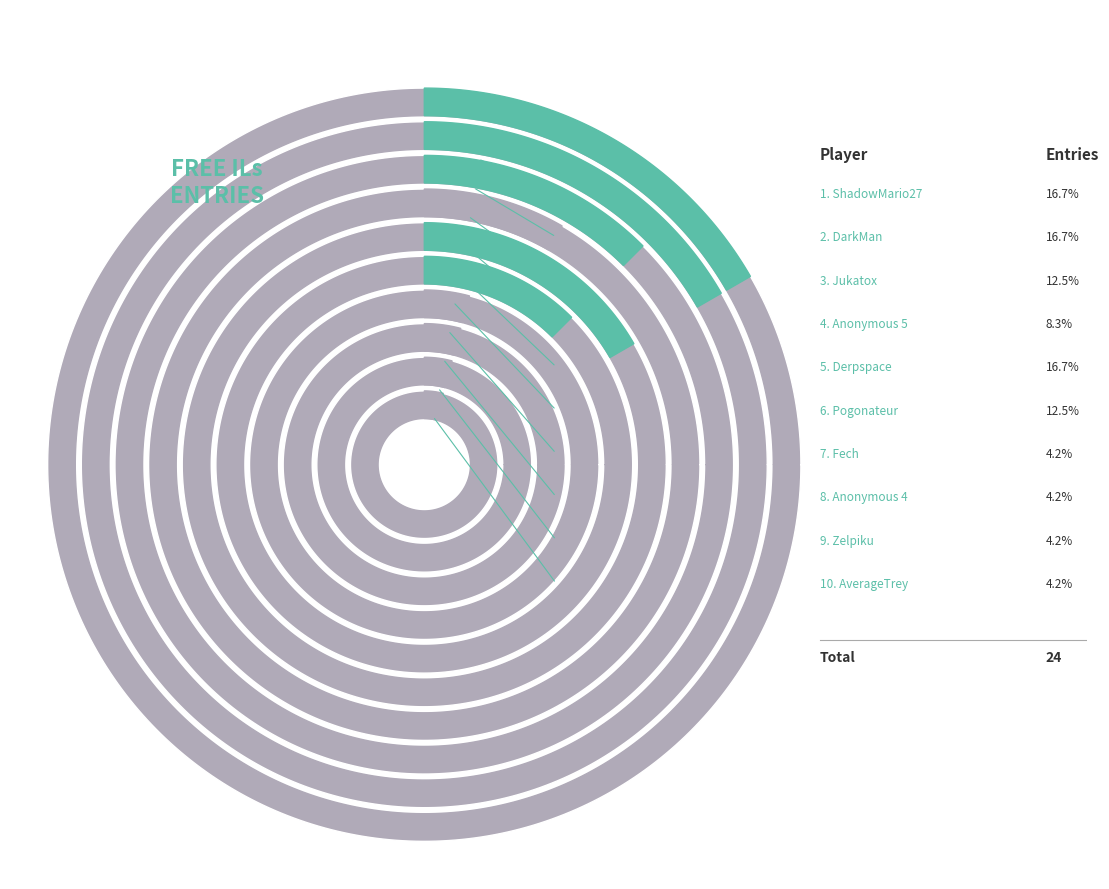

What is the ratio of the value at AverageTrey to the value at Zelpiku?

1.0